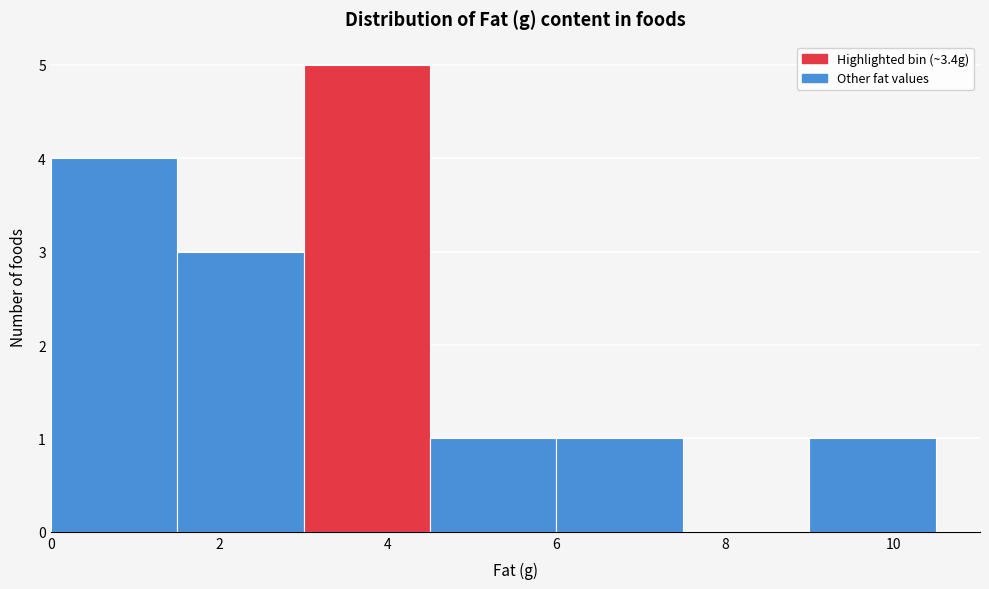

Which range on the x-axis has the tallest bar?

3.0 to 4.5